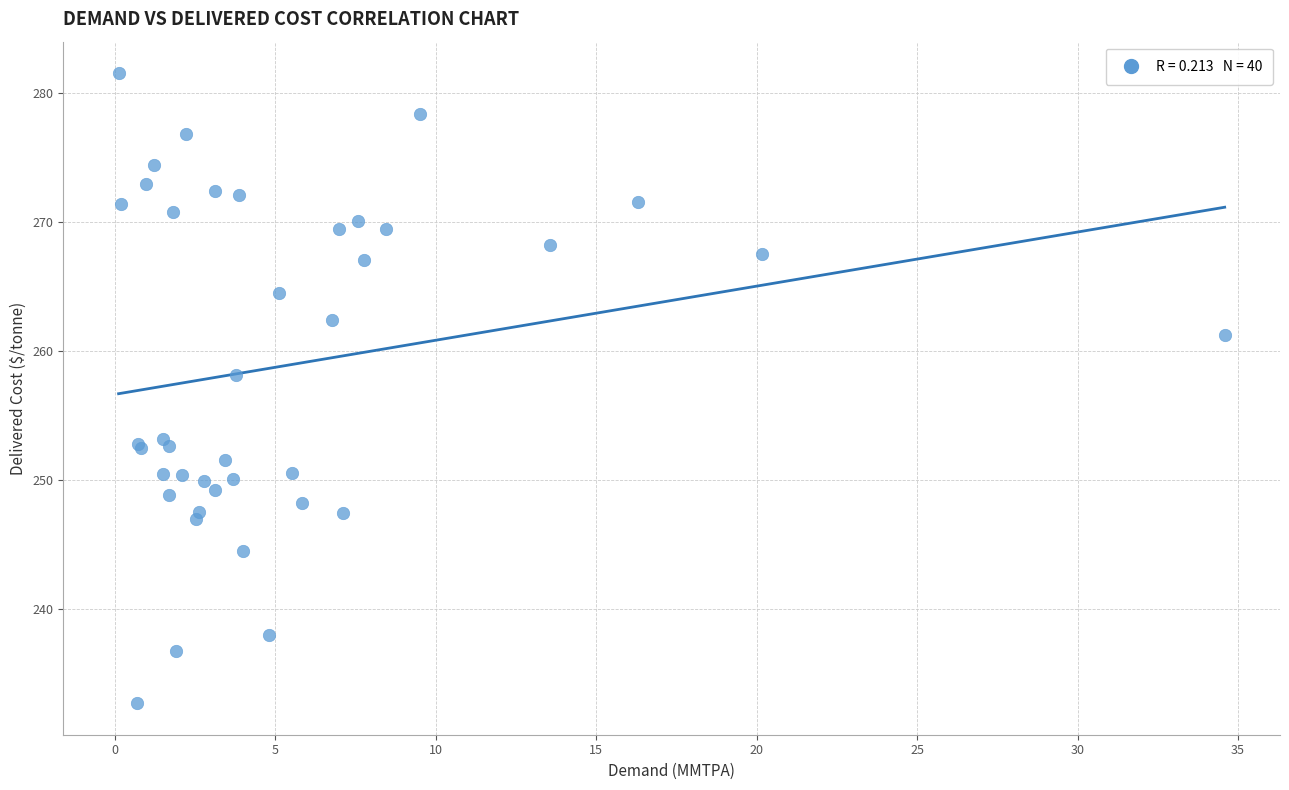

What Y value in the scatter plot is closest to 257?

258.1